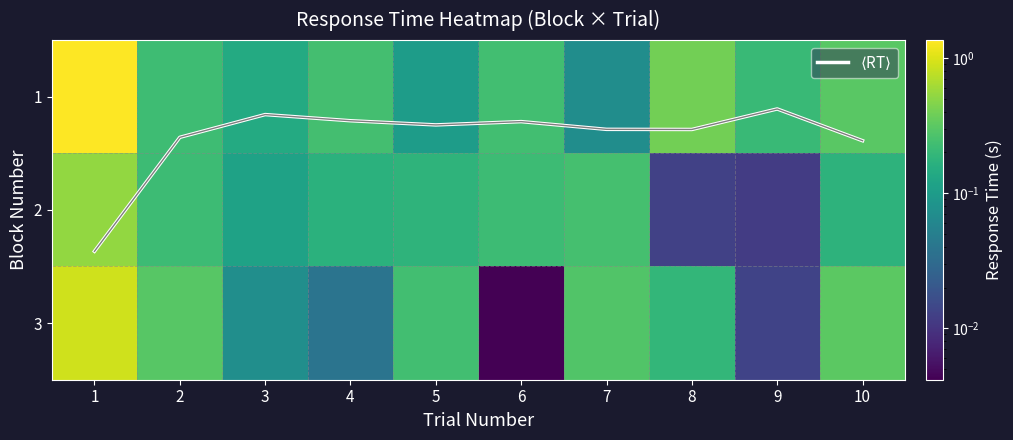

At which category is the sum across all series the highest?

1